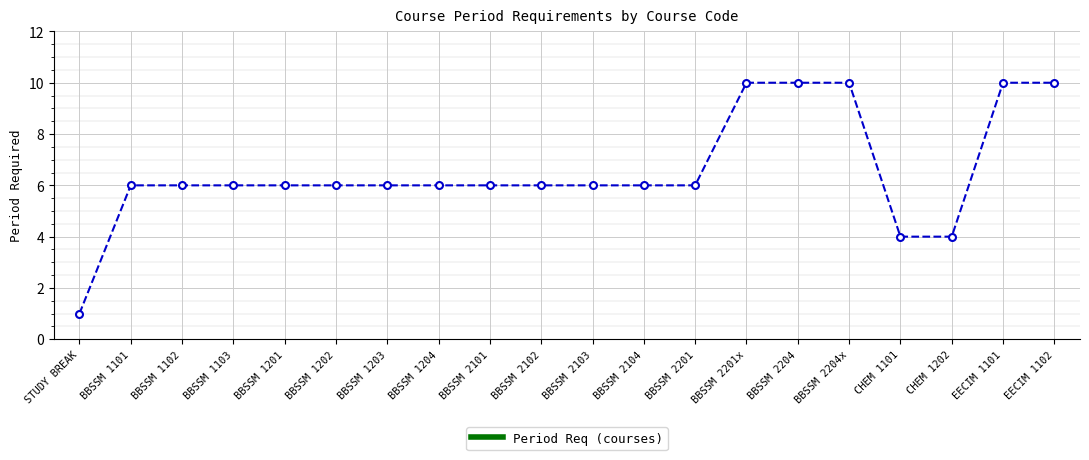

How many data points does each series have?

20